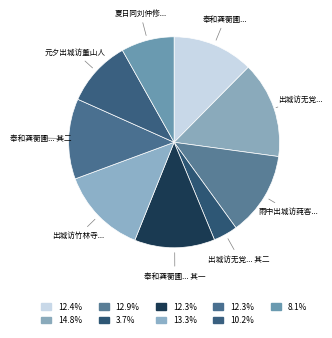

Between 出城访无党... and 奉和龚蘅圃... 其一, which is larger?

出城访无党...